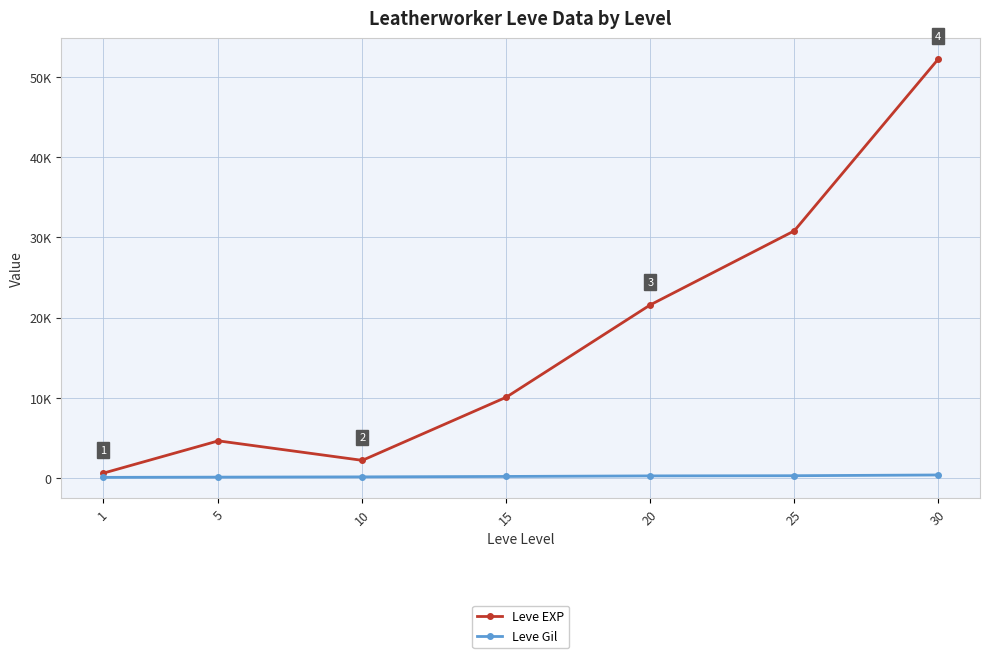

Does the chart have visible grid lines?

Yes